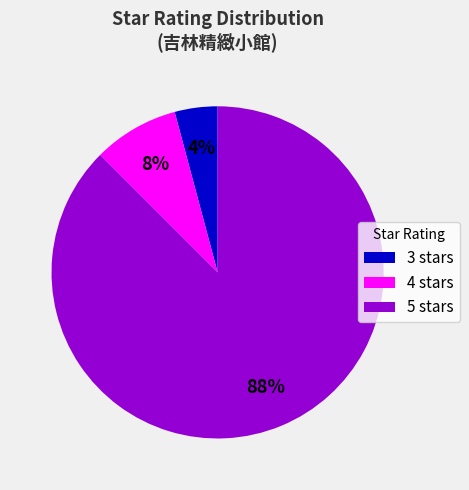

The 5 slice represents 75% of the pie. True or false?

False